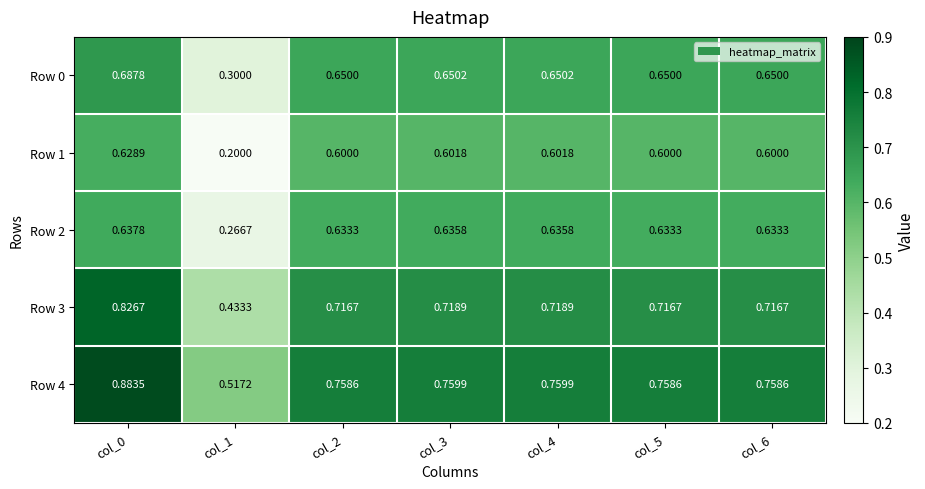

Which series changed the most between col_4 and col_5?

Row 2